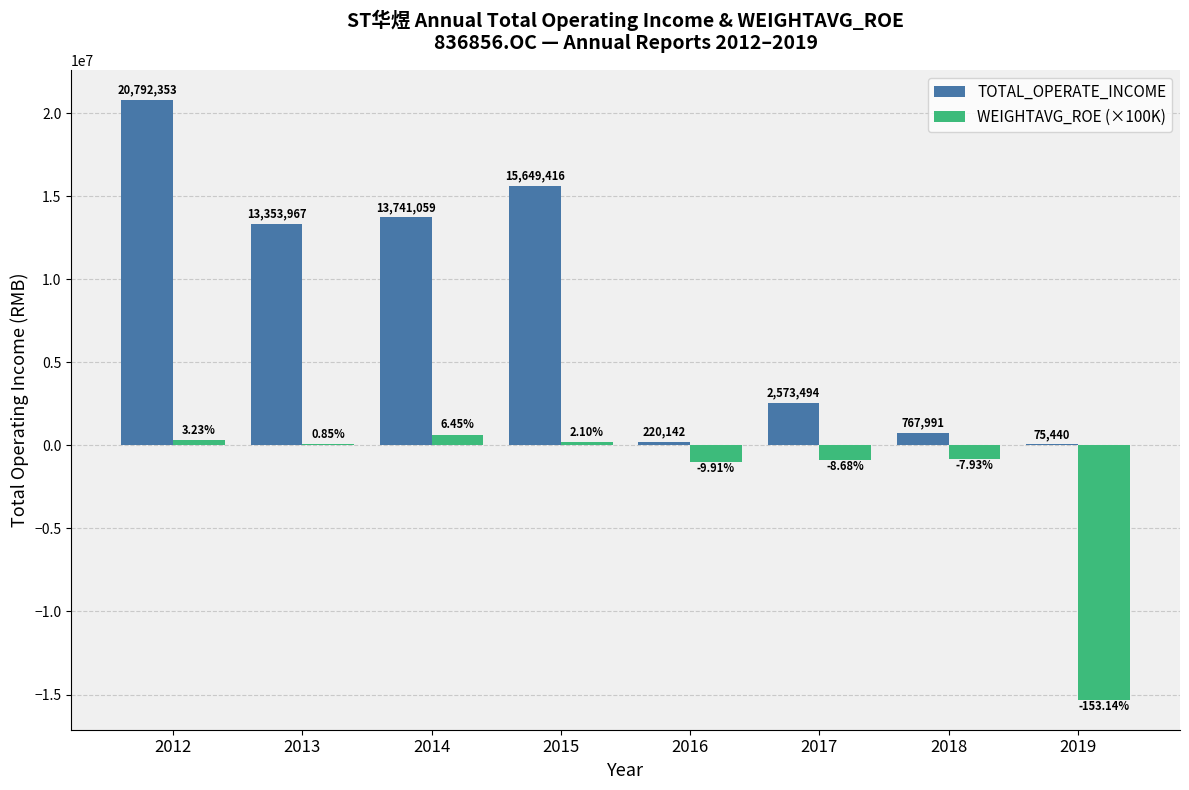

Where is WEIGHTAVG_ROE (×100K) nearest to the value -7334499?

2016